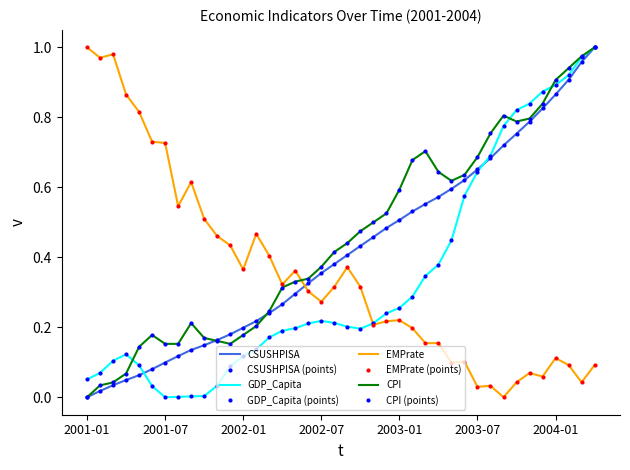

True or false: GDP_Capita and CSUSHPISA cross at least once.

True